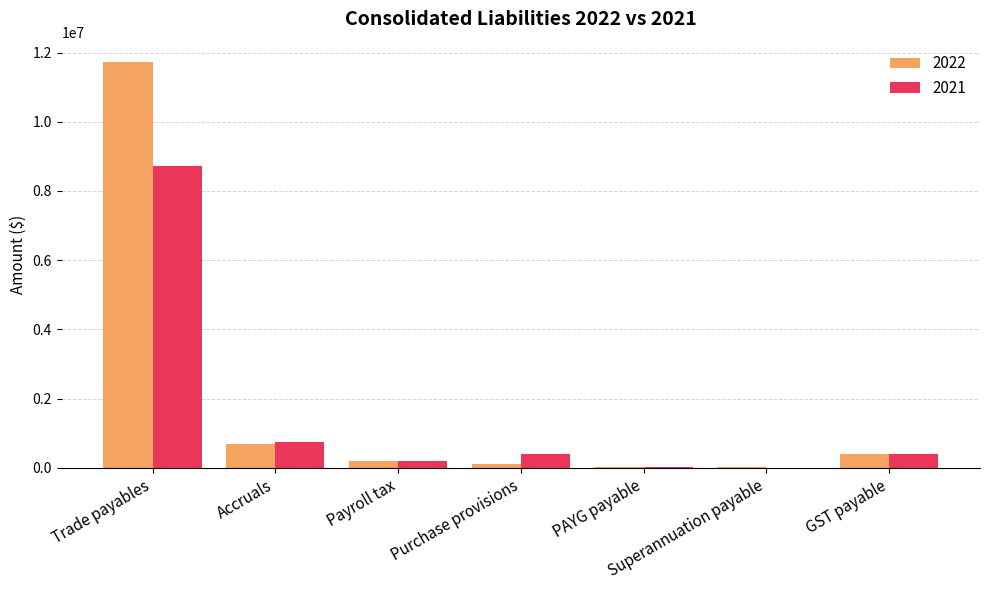

The 2021 series shows 1291293 at Accruals. True or false?

False